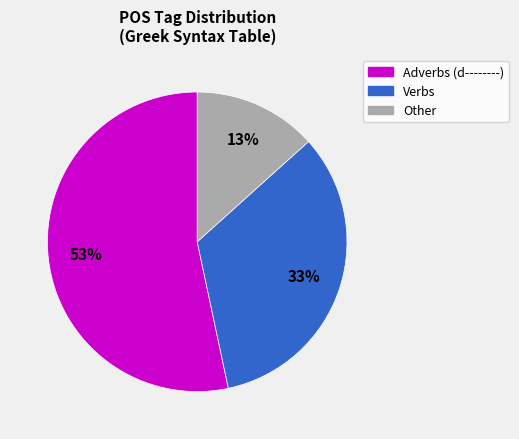

To the nearest percent, what is the average slice percentage?

33%